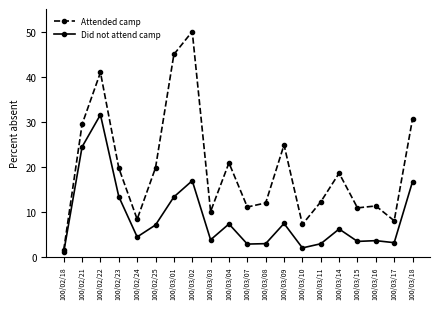

What is the maximum value shown in the chart?

50.0